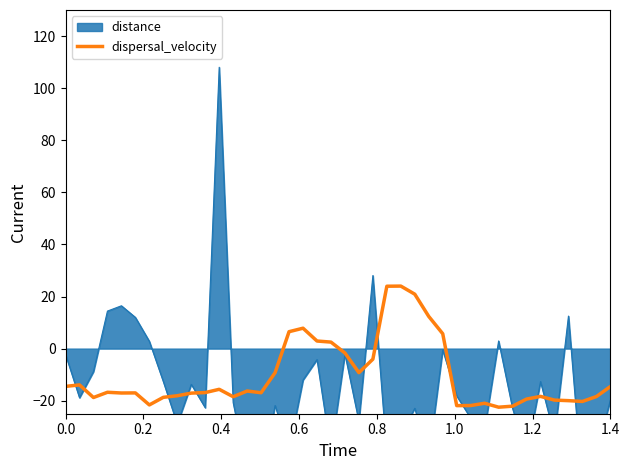

How many data points are above -16?

17